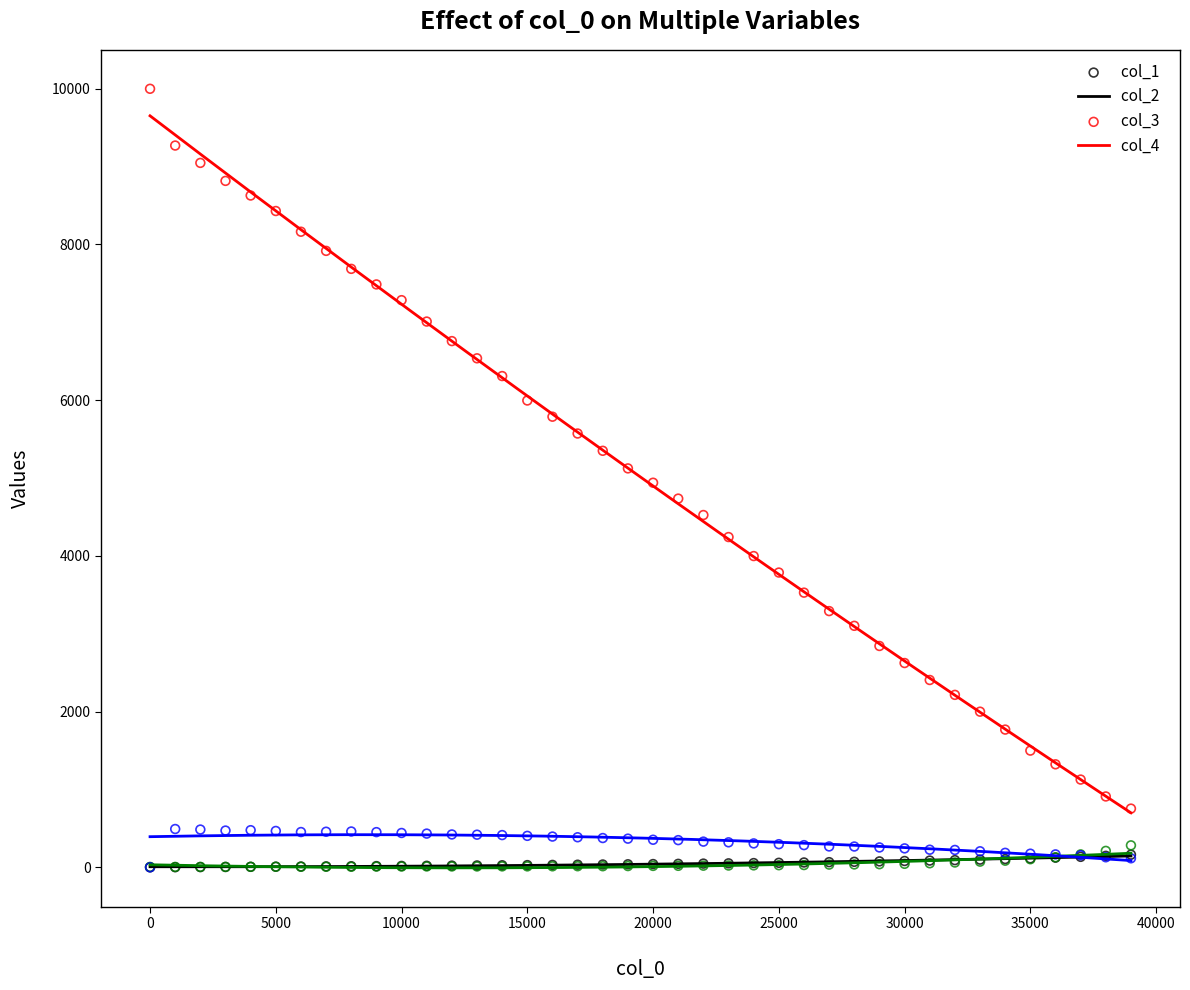

Which series contains the highest Y value?

col_2